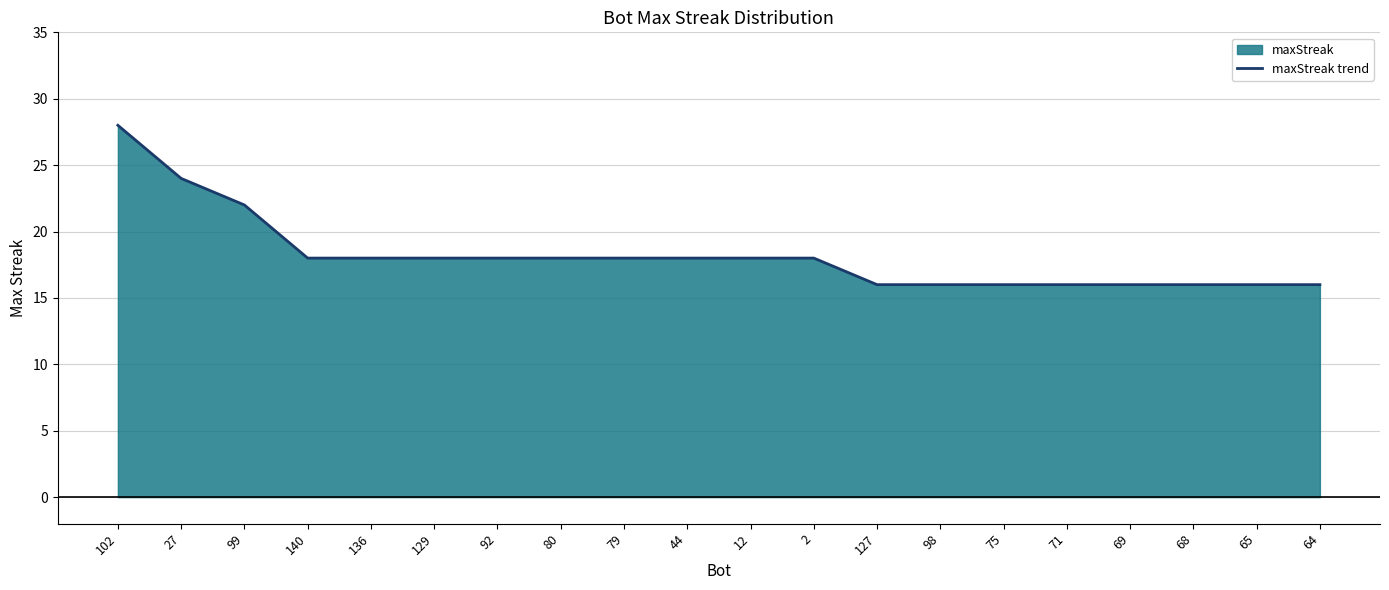

True or false: the data has more than 0 interior local peaks.

False